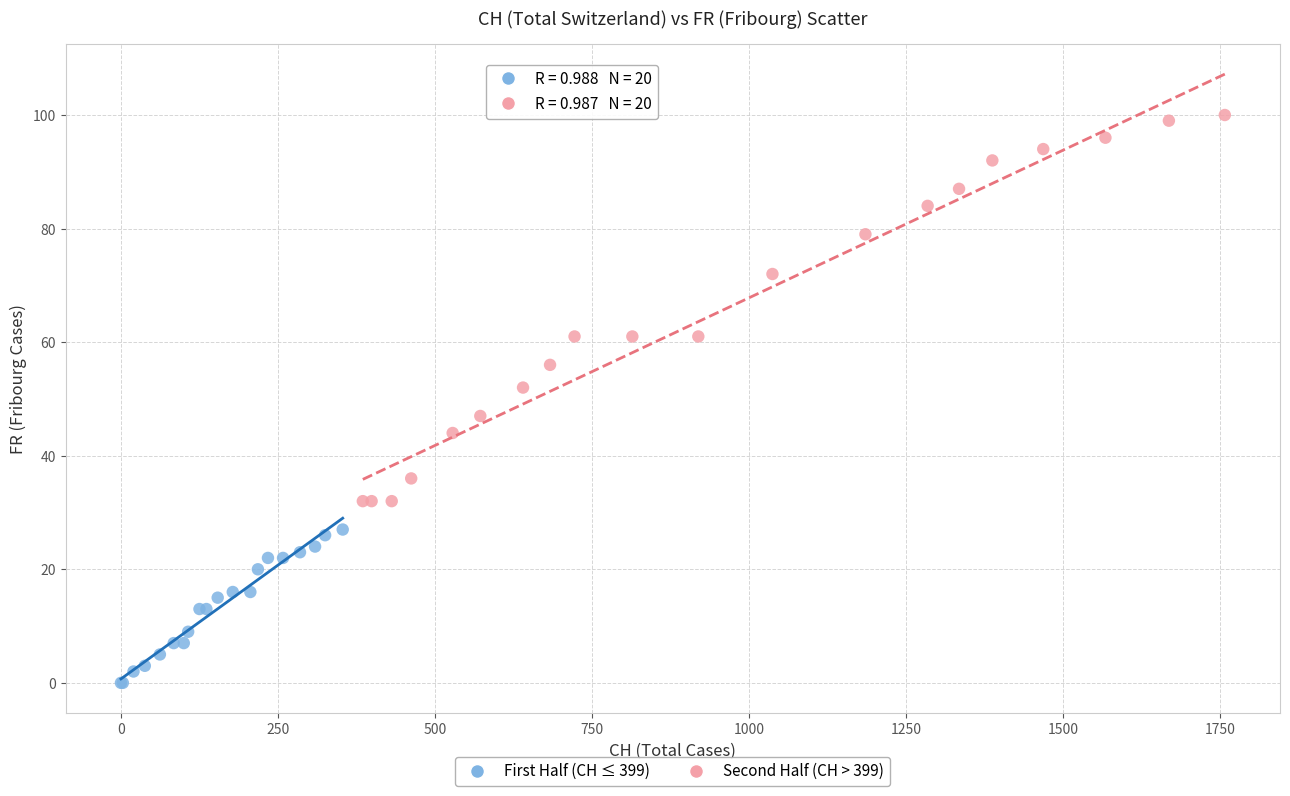

Which series reaches the minimum Y coordinate?

First Half (CH ≤ 399)